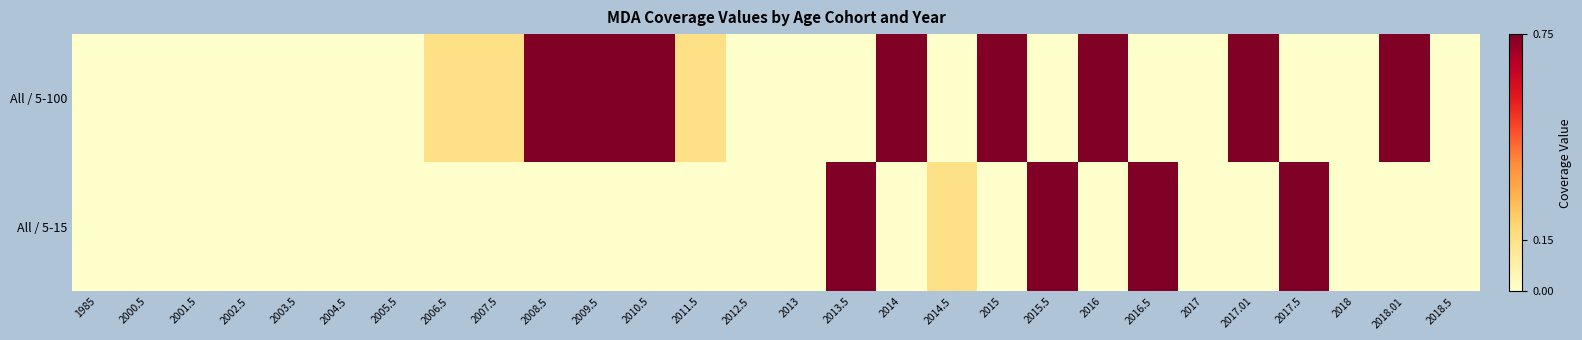

Rank the series at 2017 from highest to lowest value.

All / 5-100, All / 5-15